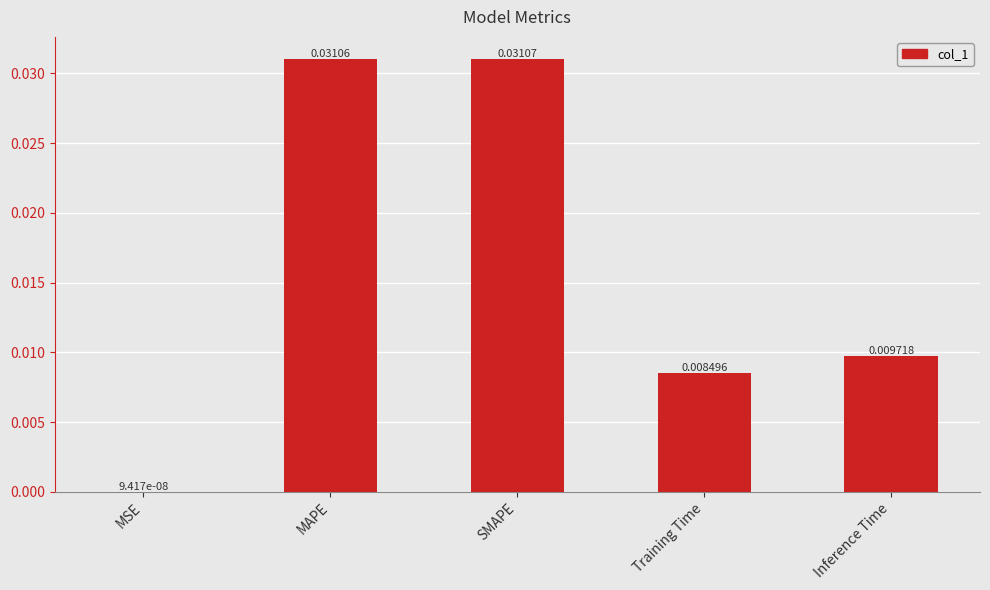

At which category does the chart reach its peak across all series?

SMAPE